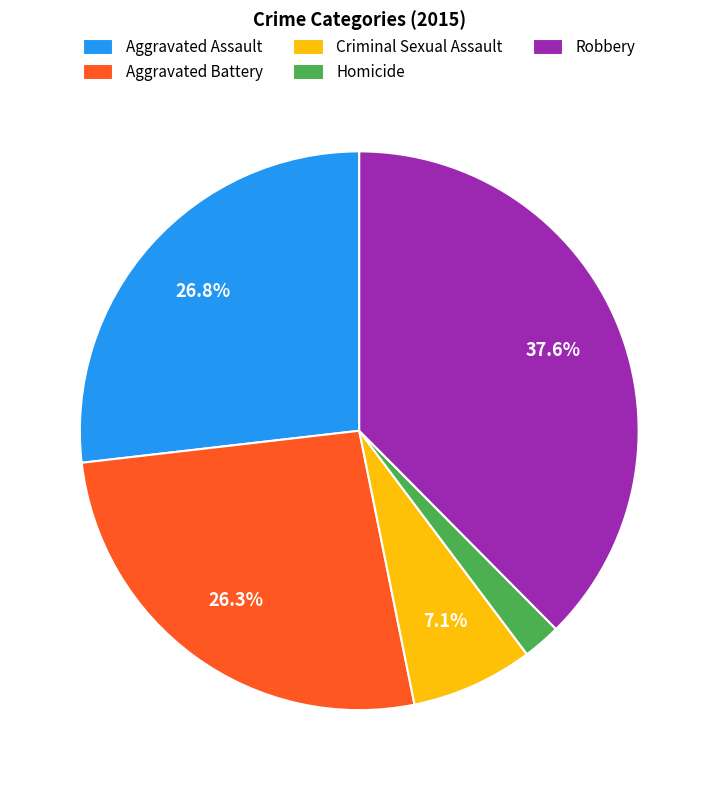

What is the ratio of the value at Aggravated Assault to the value at Aggravated Battery?

1.0